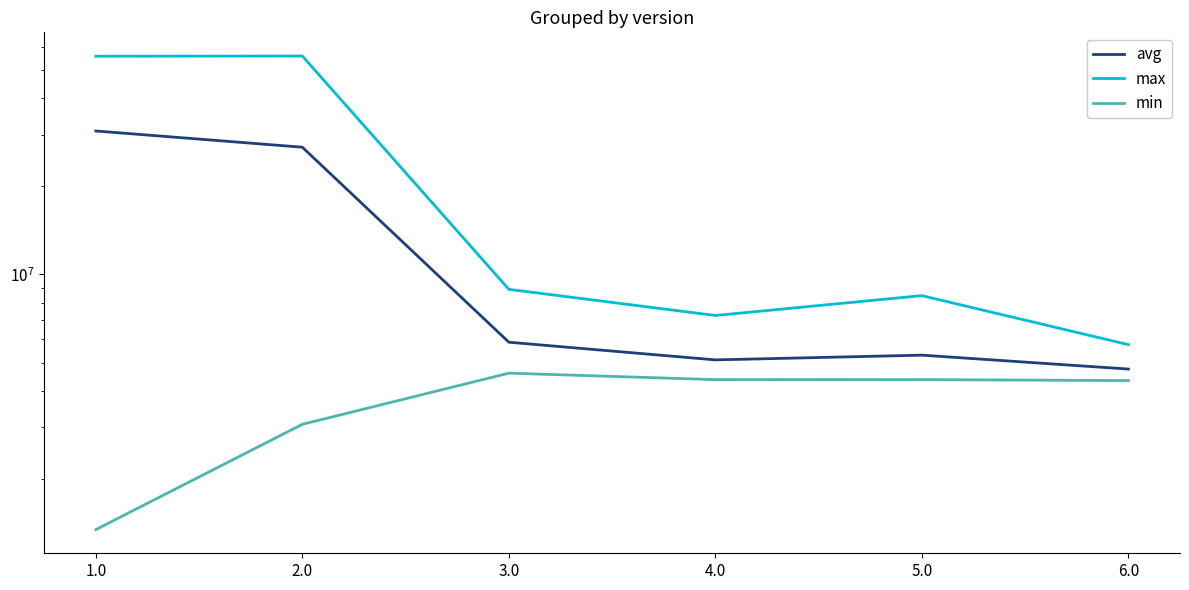

At which category does max reach its first local peak?

2.0